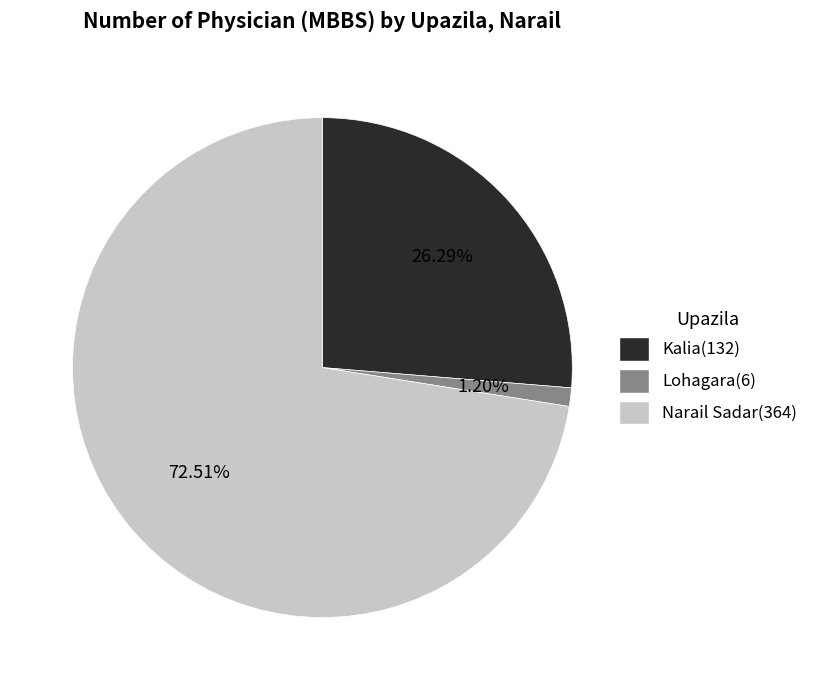

Is the sum of Narail Sadar and Lohagara greater than half?

Yes